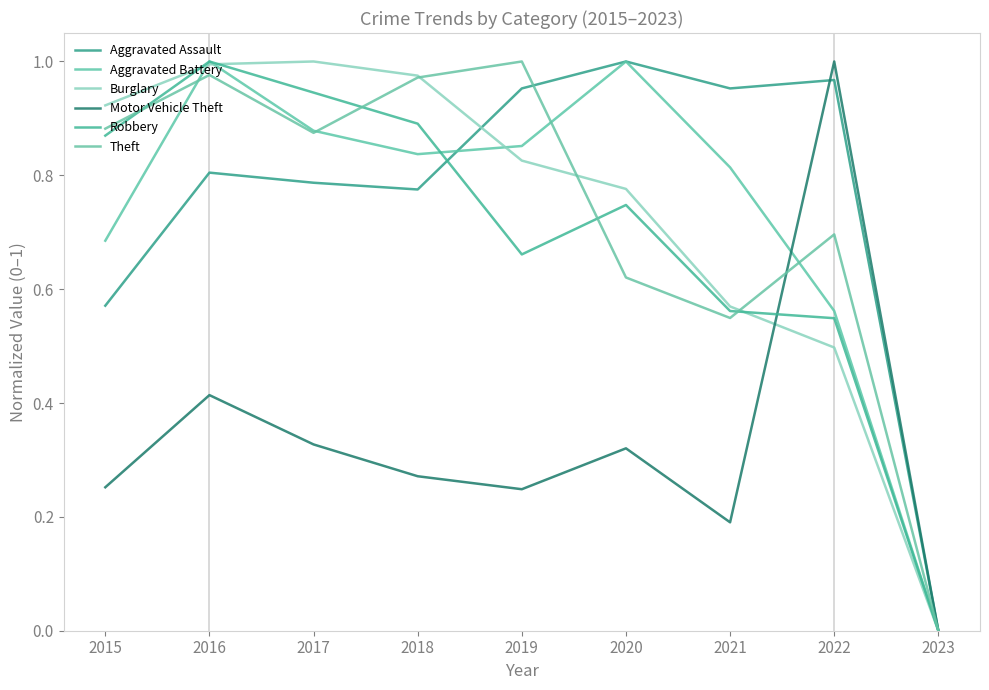

At how many categories does at least one series exceed 0?

8